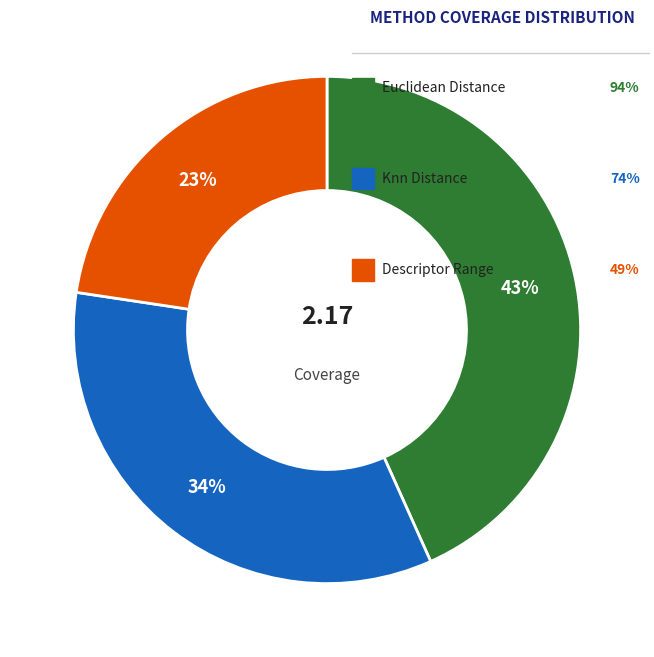

Does any single category account for the majority?

No